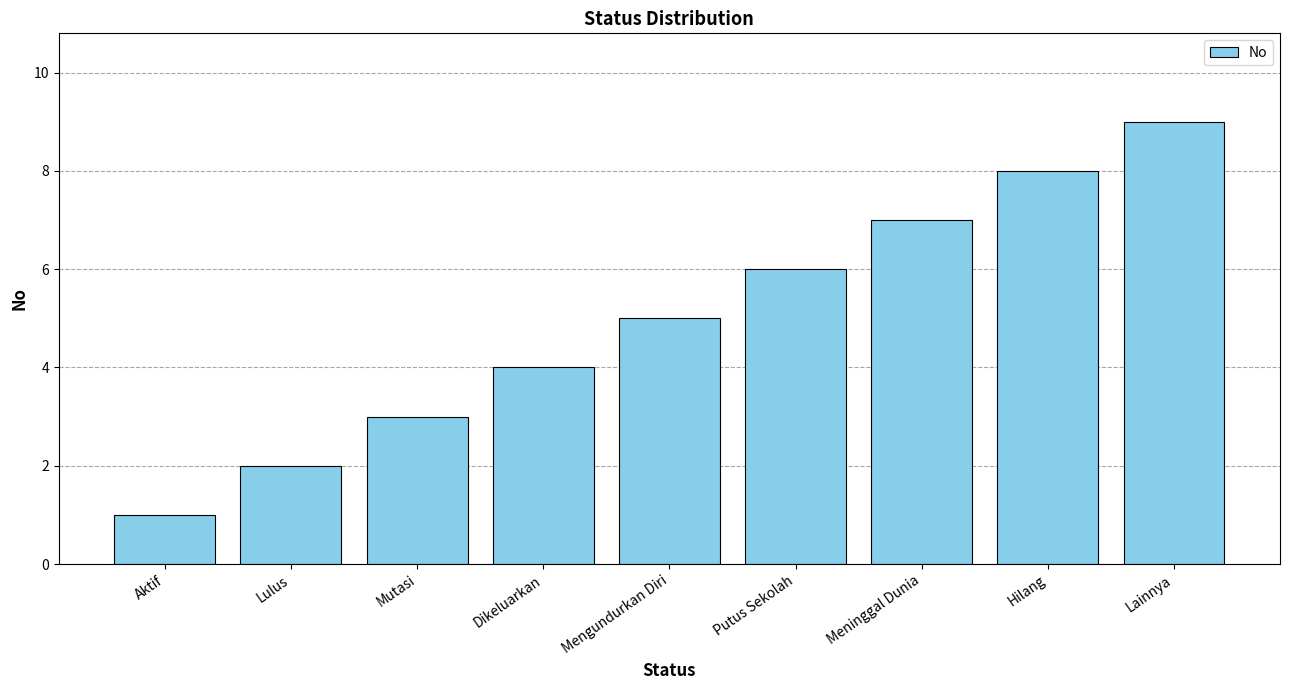

List the labels in order of value, smallest first.

Aktif, Lulus, Mutasi, Dikeluarkan, Mengundurkan Diri, Putus Sekolah, Meninggal Dunia, Hilang, Lainnya